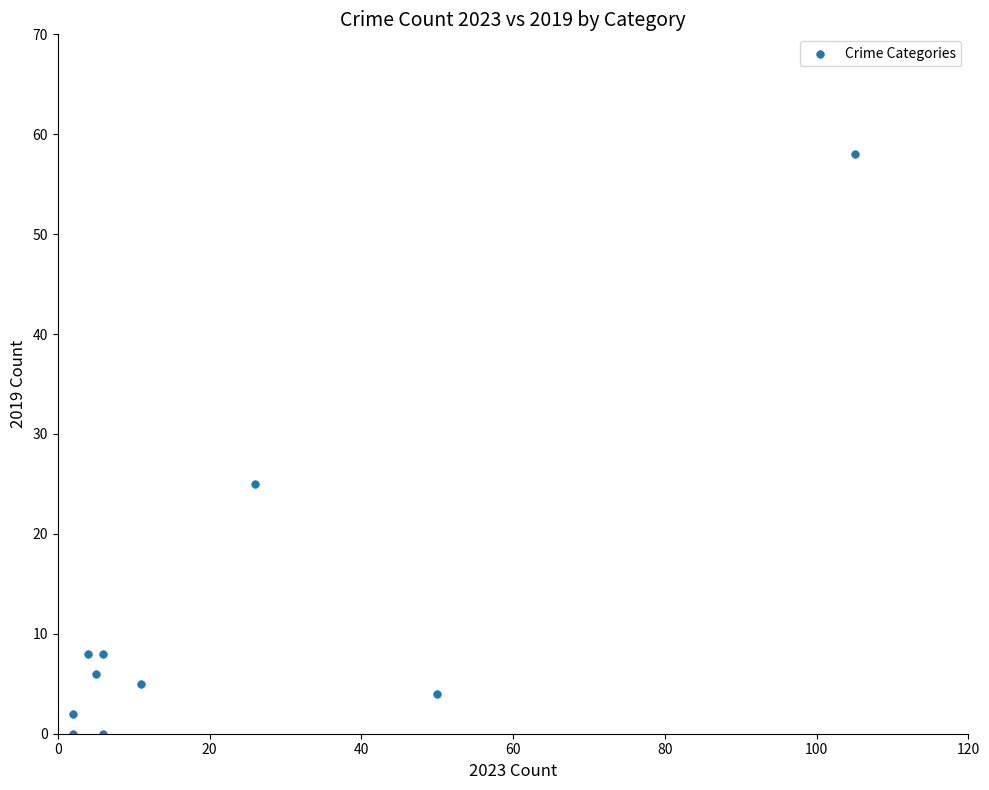

What Y value in the scatter plot is closest to 29?

25